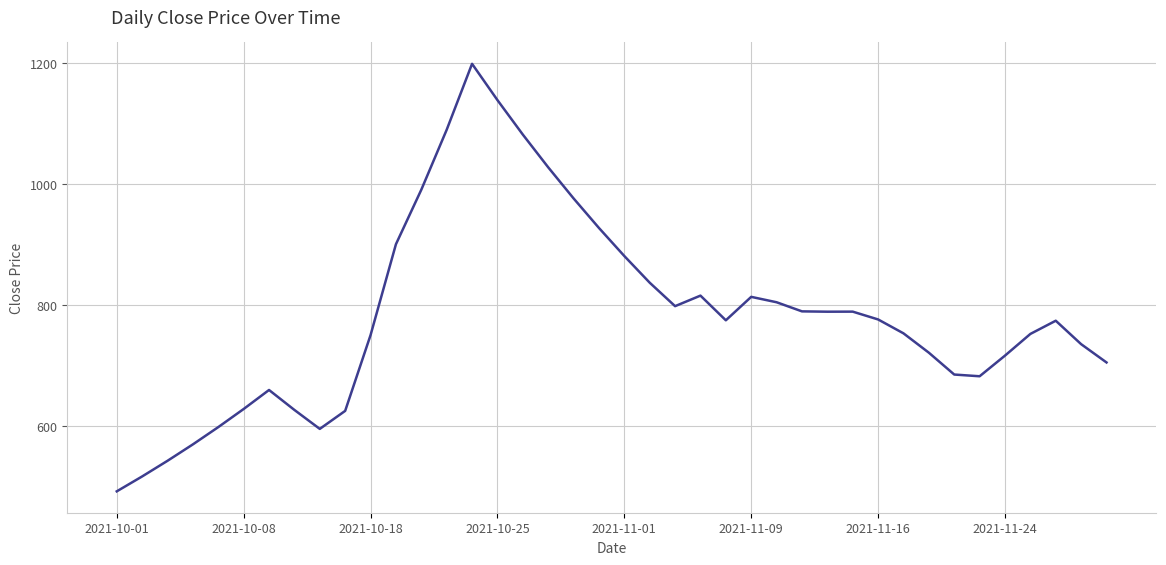

What is the maximum value shown in the chart?

1198.3